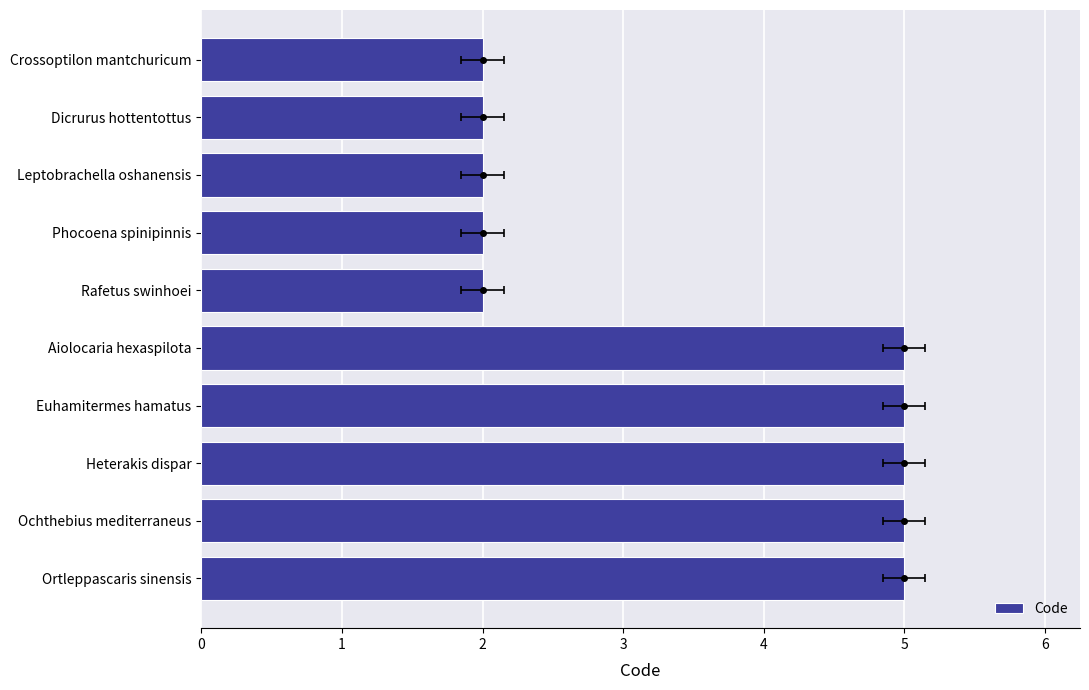

True or false: the data shows 3 at Phocoena spinipinnis.

False